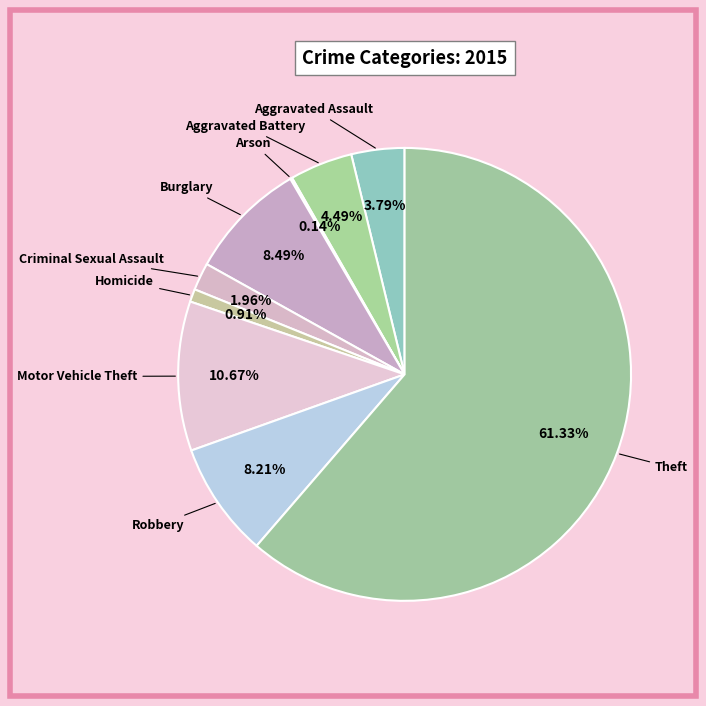

Which category has the biggest portion of the pie?

Theft